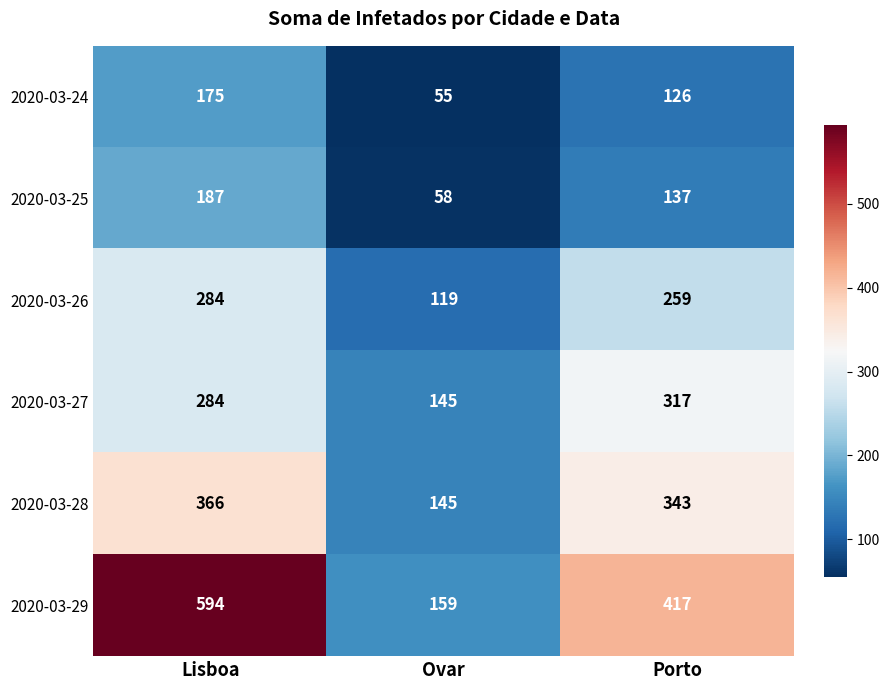

Count the number of categories in the chart.

3